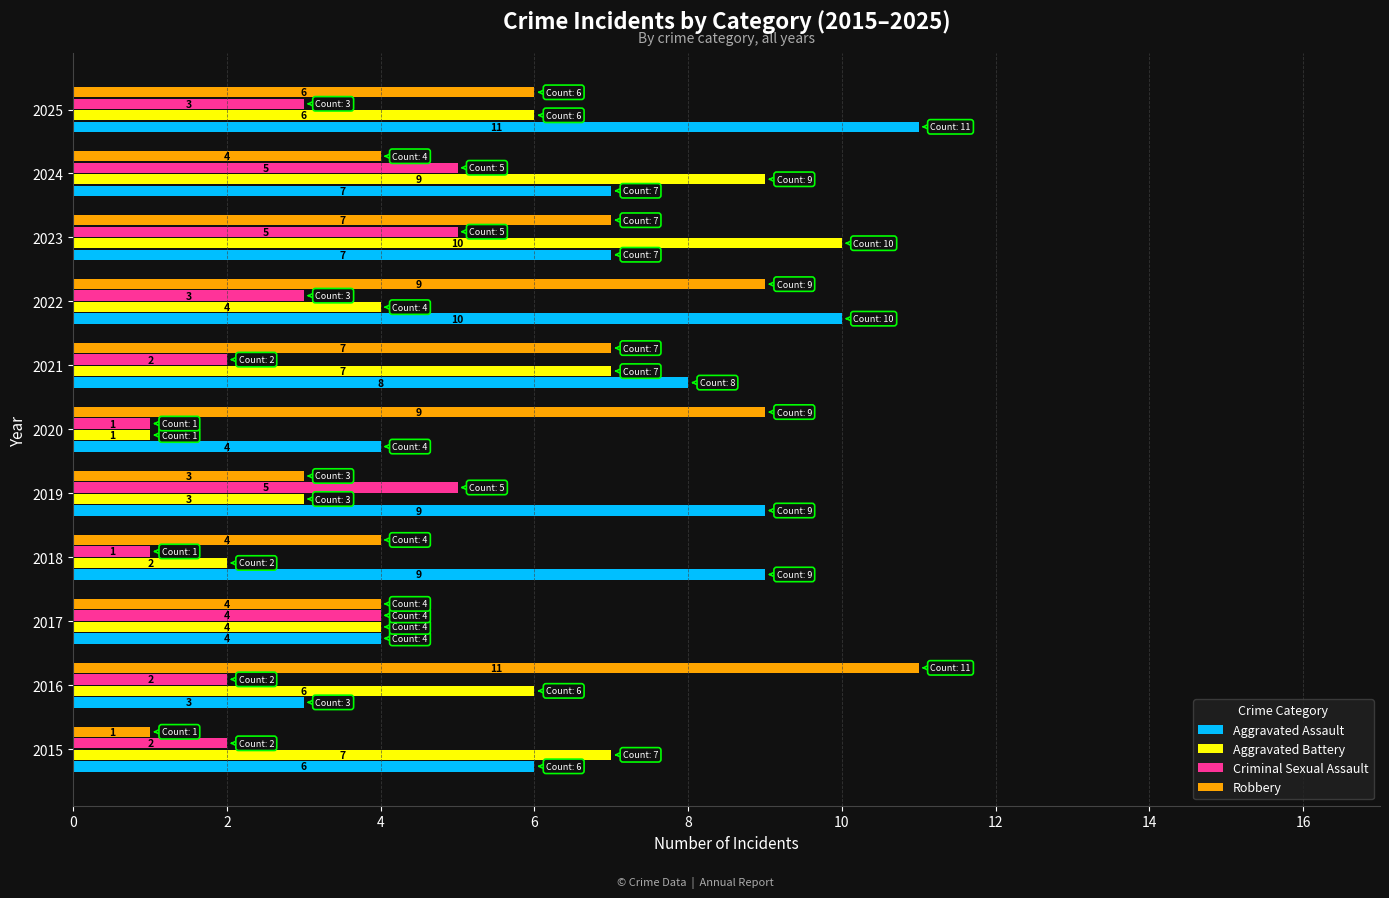

What is the spread (max minus min) of values at 2022?

7